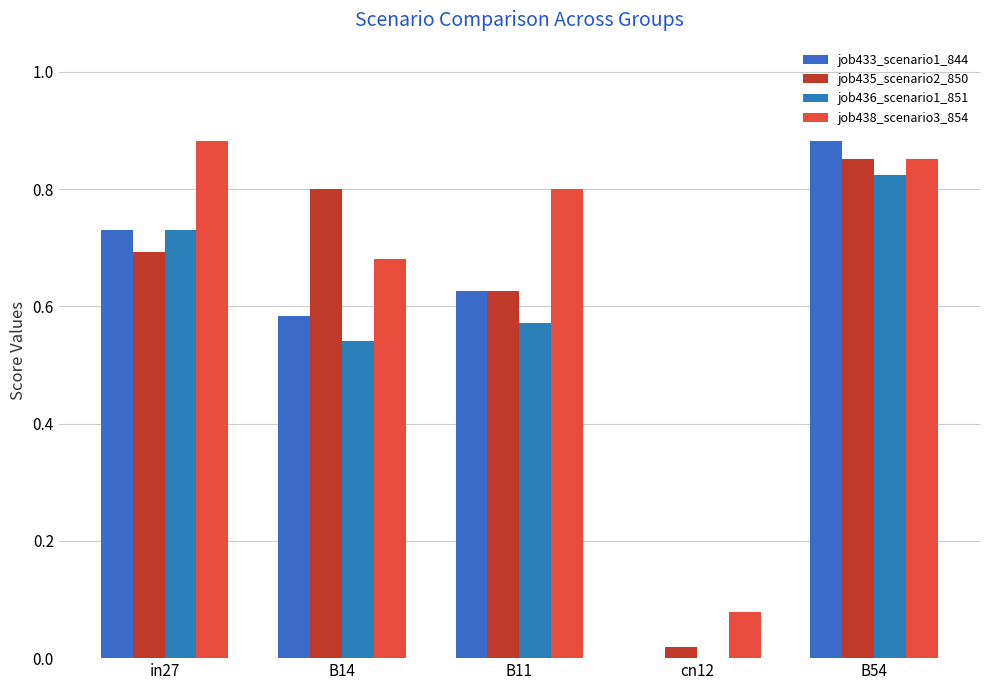

Between B14 and cn12, which series saw the biggest shift?

job435_scenario2_850